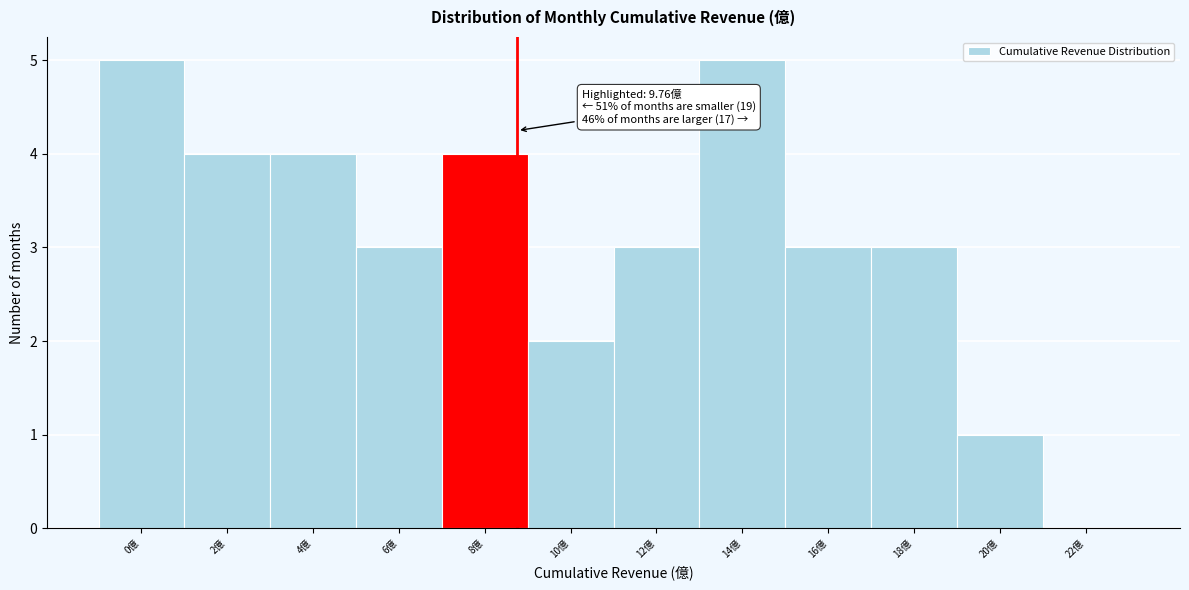

Reading left to right, extract all data points from this chart.

0億=5	2億=4	4億=4	6億=3	8億=4	10億=2	12億=3	14億=5	16億=3	18億=3	20億=1	22億=0